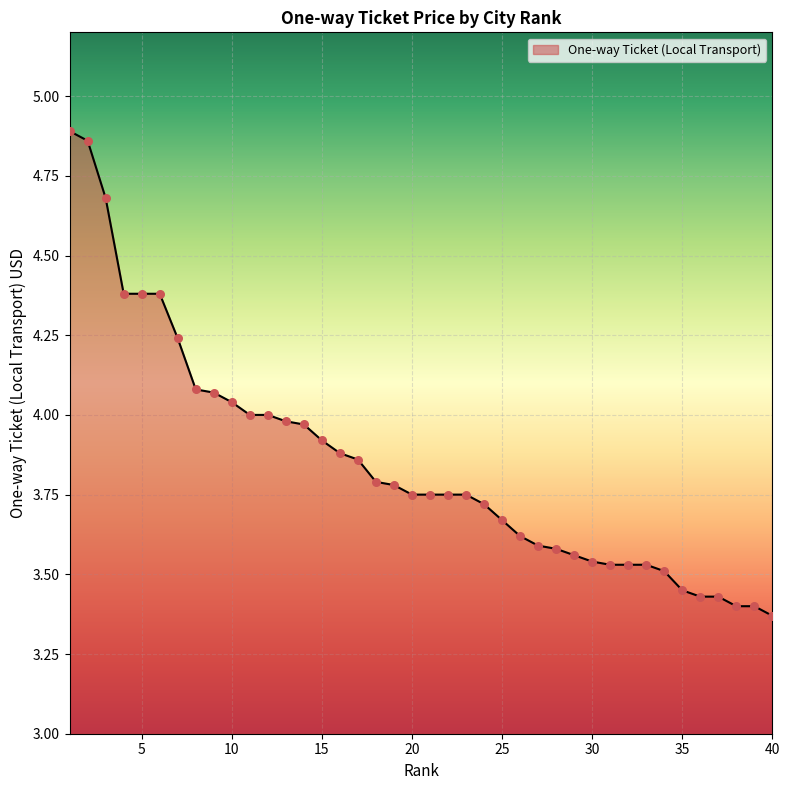

What is the difference between the maximum and minimum values?

1.5